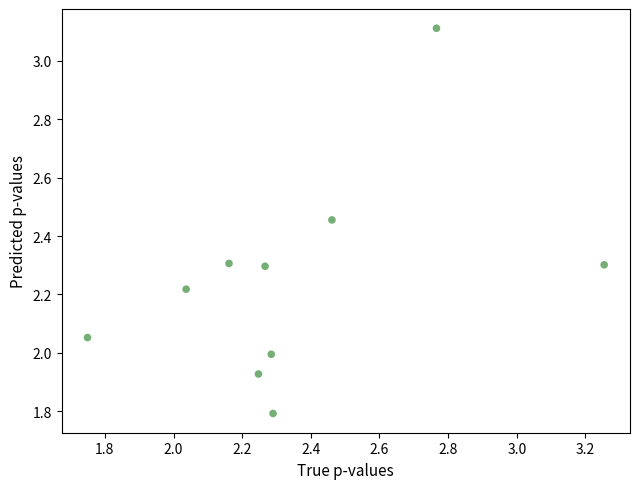

What is the range of X values (max minus min)?

1.5